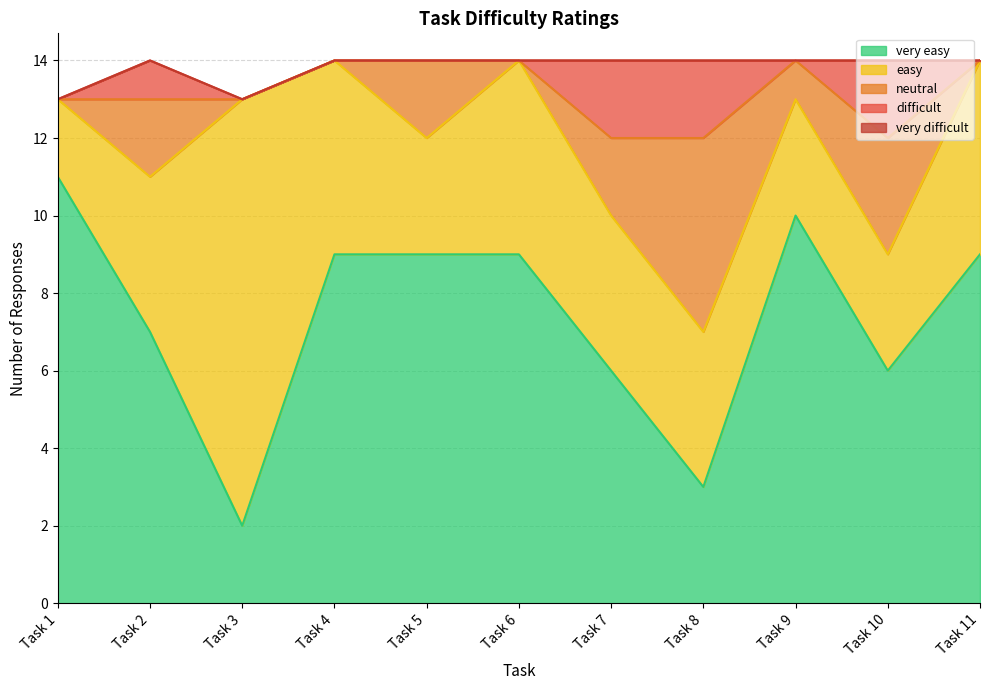

True or false: easy has more than 2 points higher than both neighbors.

False